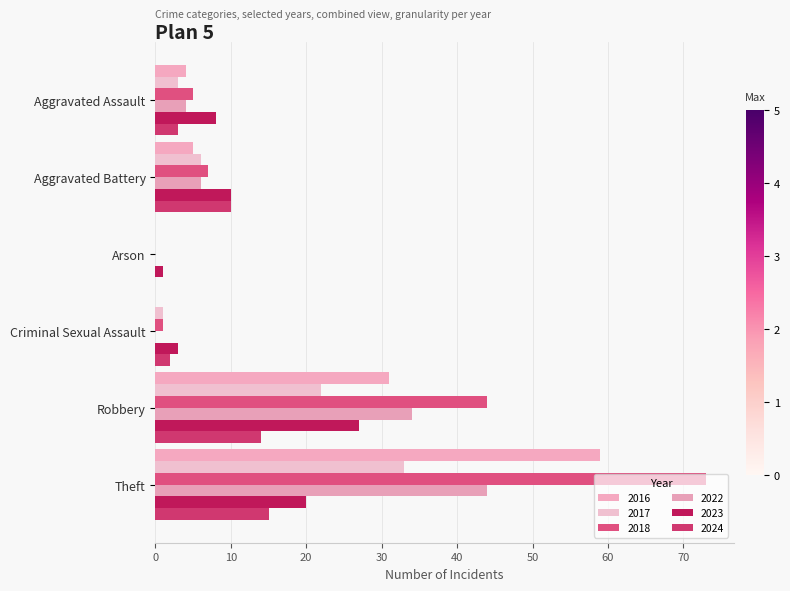

Is it true that 2023 equals 8 at Aggravated Assault?

True